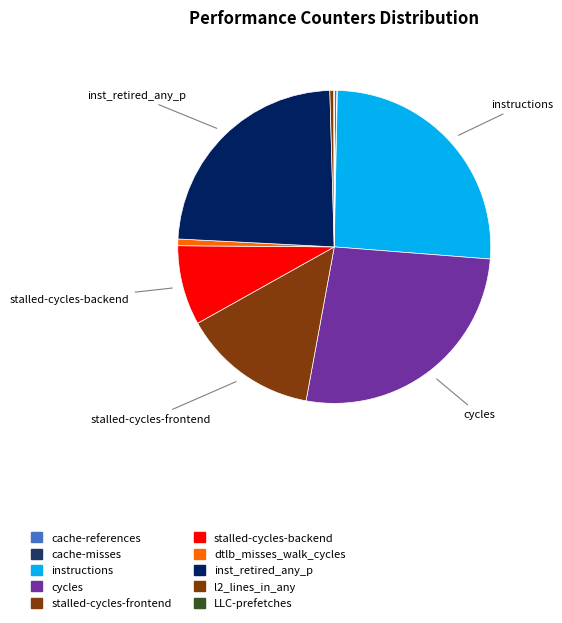

What percentage is NOT represented by stalled-cycles-backend?

91.8%